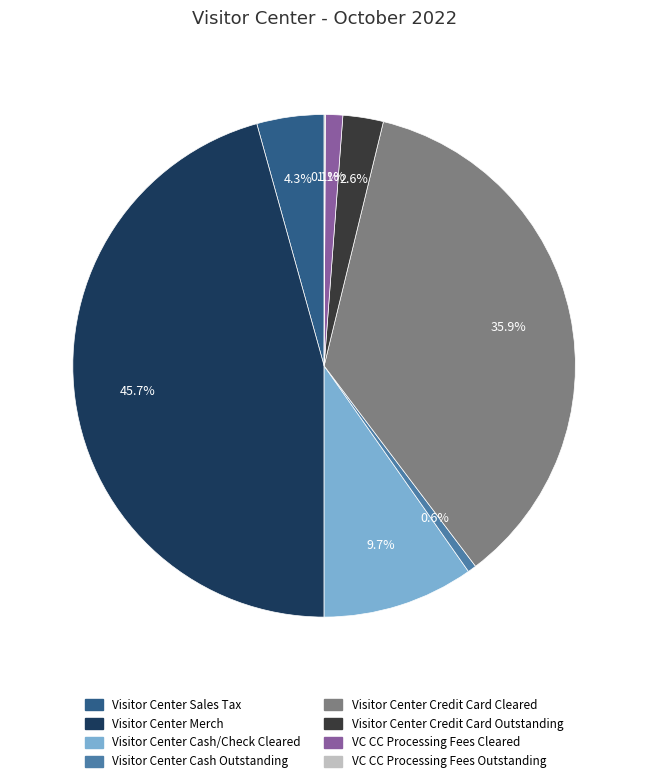

What portion of the pie excludes Visitor Center Credit Card Outstanding?

97.4%